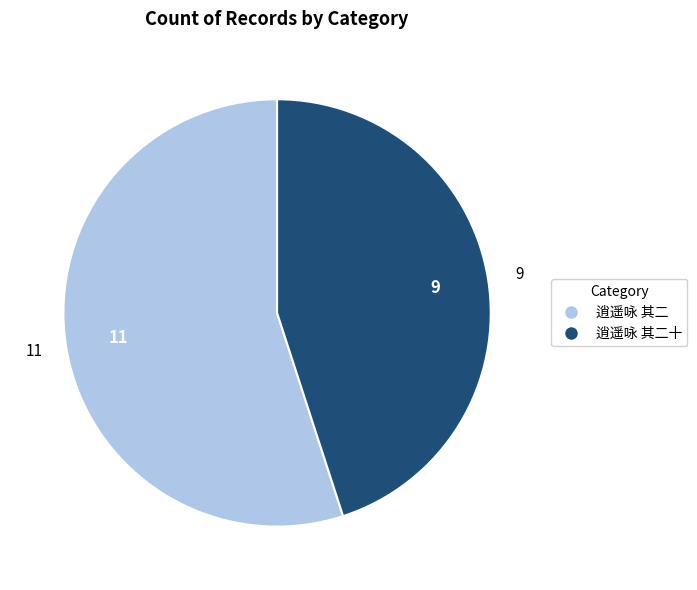

Is there a majority slice in this chart?

Yes